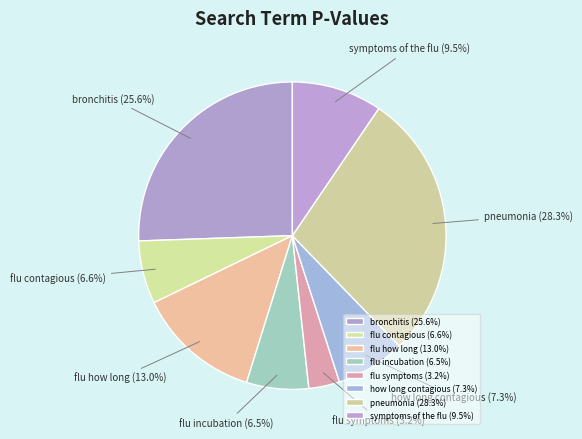

Count the number of slices in the pie.

8